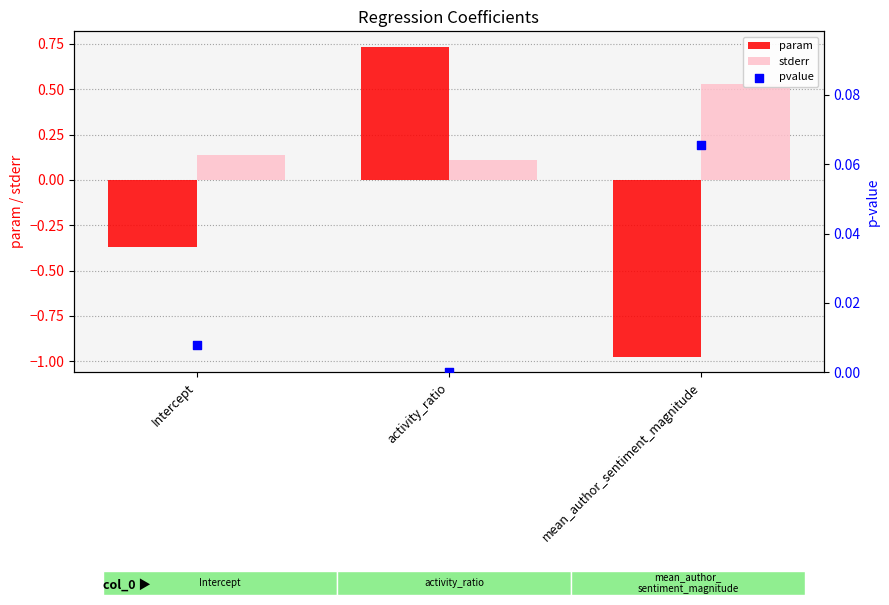

Which series has the largest Y range (max minus min)?

param